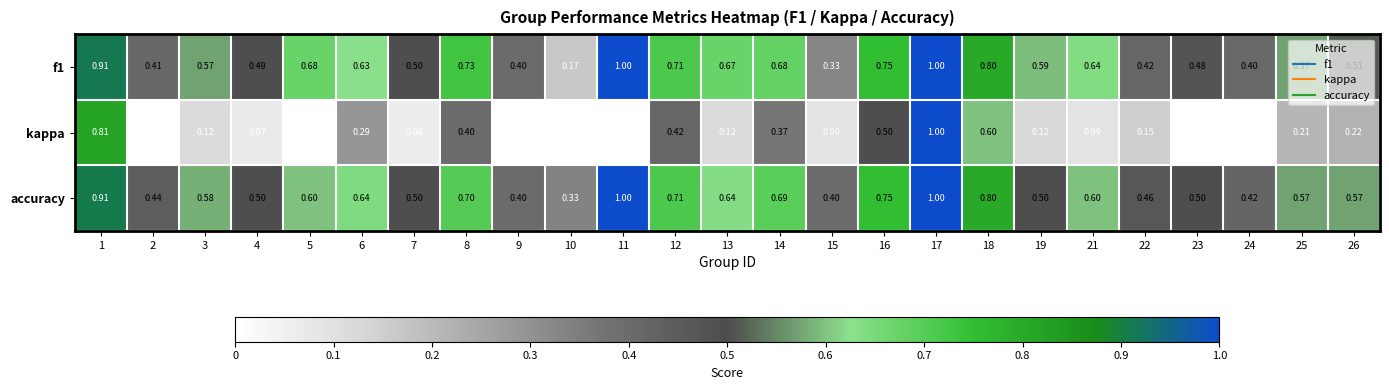

Which series has the widest spread of values?

kappa